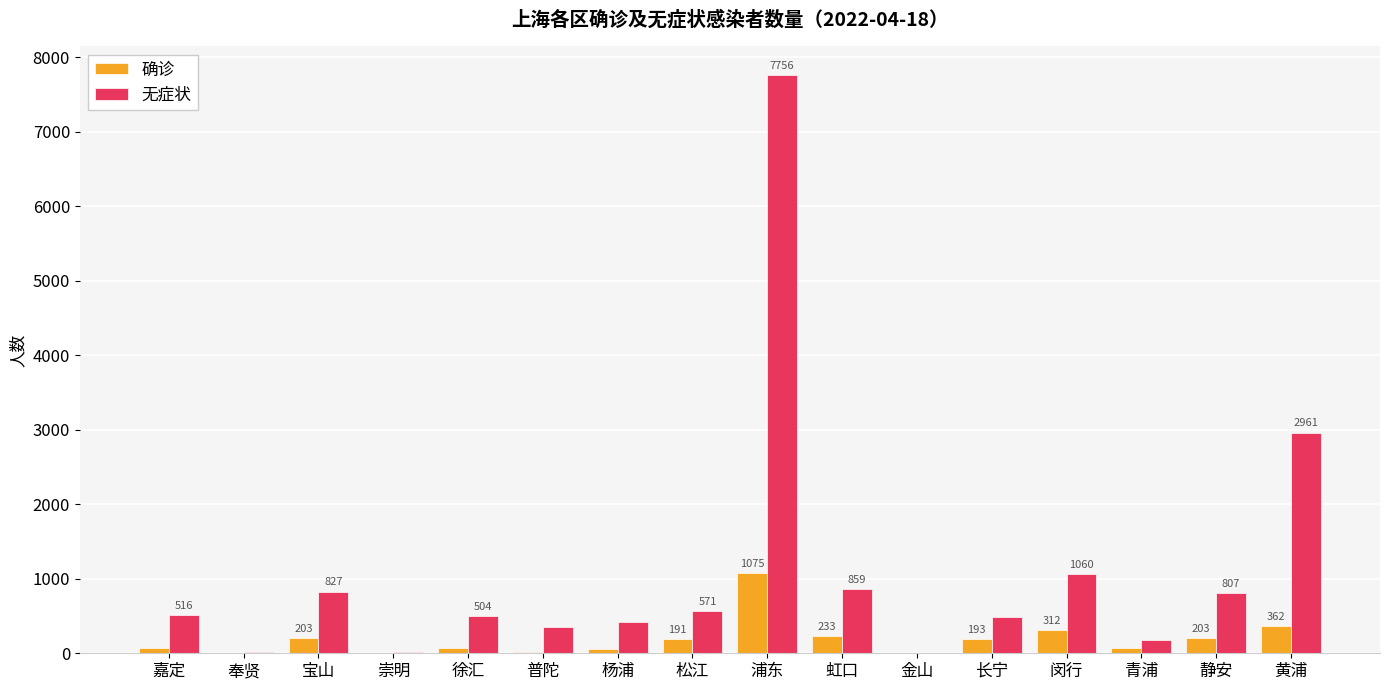

Is it true that 确诊 equals 233 at 虹口?

True